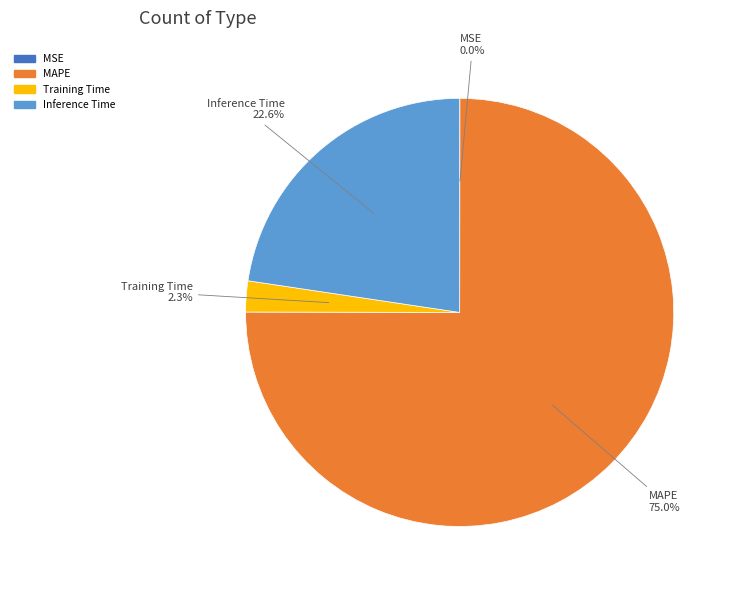

Is there a majority slice in this chart?

Yes